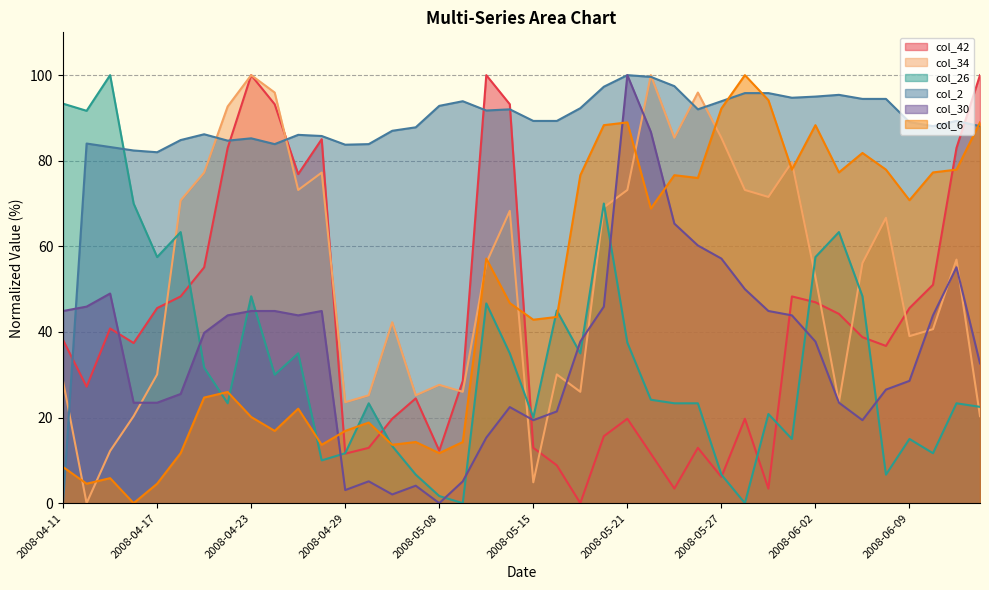

Reading left to right, extract all data points from this chart.

col_42: 38.1	27.2	40.8	37.4	45.6	48.3	55.1	83.0	100.0	93.2	76.9	85.0	11.6	12.9	19.7	24.5	12.2	28.6	100.0	93.2	12.9	8.8	0.0	15.6	19.7	11.6	3.4	12.9	6.1	19.7	3.4	48.3	46.9	44.2	38.8	36.7	45.6	51.0	83.0	100.0
col_34: 28.5	0.0	12.2	20.3	30.1	70.7	77.2	92.7	100.0	95.9	73.2	77.2	23.6	25.2	42.3	25.2	27.6	26.0	56.1	68.3	4.9	30.1	26.0	69.1	73.2	100.0	85.4	95.9	85.4	73.2	71.5	79.7	52.8	23.6	56.1	66.7	39.0	40.7	56.9	20.3
col_26: 93.3	91.7	100.0	70.0	57.5	63.3	31.7	23.3	48.3	30.0	35.0	10.0	11.7	23.3	13.3	6.7	1.7	0.0	46.7	35.0	20.0	45.0	35.0	70.0	37.5	24.2	23.3	23.3	6.7	0.0	20.8	15.0	57.5	63.3	48.3	6.7	15.0	11.7	23.3	22.5
col_2: 0.0	84.0	83.2	82.4	82.0	84.8	86.2	84.7	85.2	83.9	86.1	85.8	83.7	83.9	87.0	87.8	92.8	93.9	91.7	92.0	89.3	89.3	92.3	97.3	100.0	99.6	97.4	92.0	93.9	95.8	95.8	94.7	95.0	95.4	94.4	94.4	89.0	88.1	89.3	88.1
col_30: 44.9	45.9	49.0	23.5	23.5	25.5	39.8	43.9	44.9	44.9	43.9	44.9	3.1	5.1	2.0	4.1	0.0	5.1	15.3	22.4	19.4	21.4	37.8	45.9	100.0	86.7	65.3	60.2	57.1	50.0	44.9	43.9	37.8	23.5	19.4	26.5	28.6	43.9	55.1	32.7
col_6: 8.4	4.5	5.8	0.0	4.5	11.7	24.7	26.0	20.1	16.9	22.1	13.6	16.9	18.8	13.6	14.3	11.7	14.3	57.1	46.8	42.9	43.5	76.6	88.3	89.0	68.8	76.6	76.0	92.2	100.0	94.2	77.9	88.3	77.3	81.8	77.9	70.8	77.3	77.9	89.0